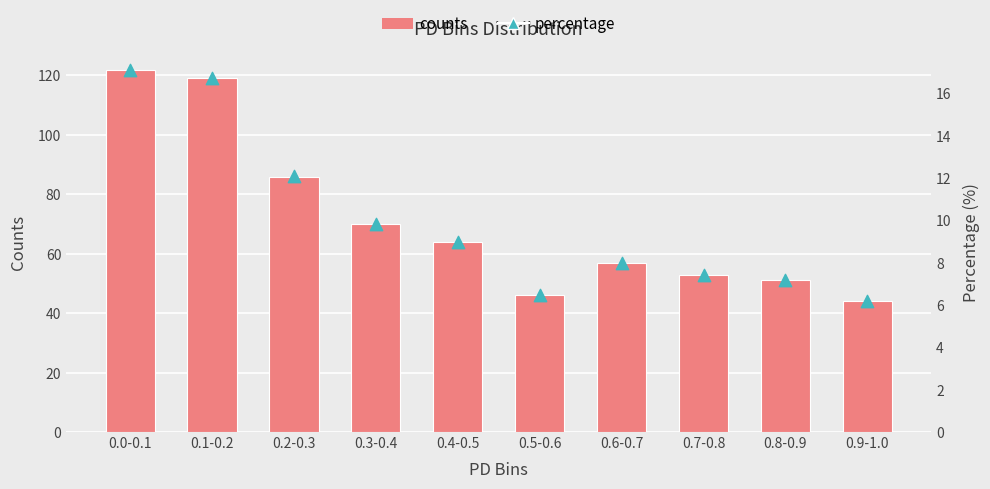

What is the total value across all series at 0.8-0.9?

102.0